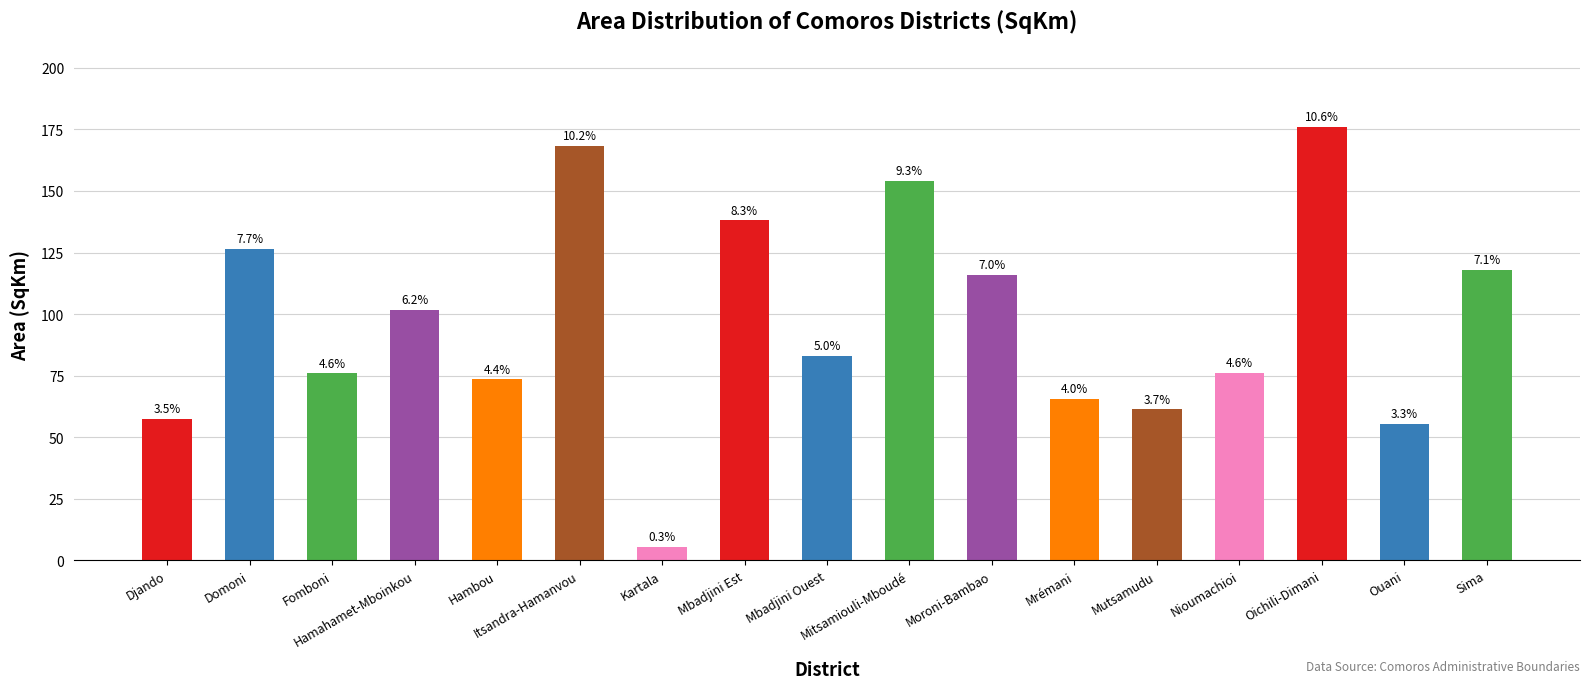

Reading left to right, what are all the values shown in this chart?

Djando=57.6	Domoni=126.6	Fomboni=76.0	Hamahamet-Mboinkou=101.8	Hambou=73.5	Itsandra-Hamanvou=168.4	Kartala=5.5	Mbadjini Est=138.1	Mbadjini Ouest=83.0	Mitsamiouli-Mboudé=154.2	Moroni-Bambao=116.0	Mrémani=65.7	Mutsamudu=61.3	Nioumachioi=76.2	Oichili-Dimani=176.0	Ouani=55.4	Sima=118.1